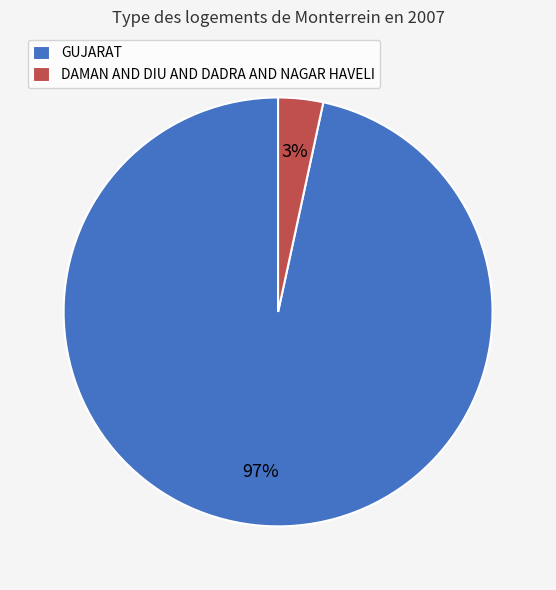

Is it true that DAMAN AND DIU AND DADRA AND NAGAR HAVELI is 15% of the pie?

False